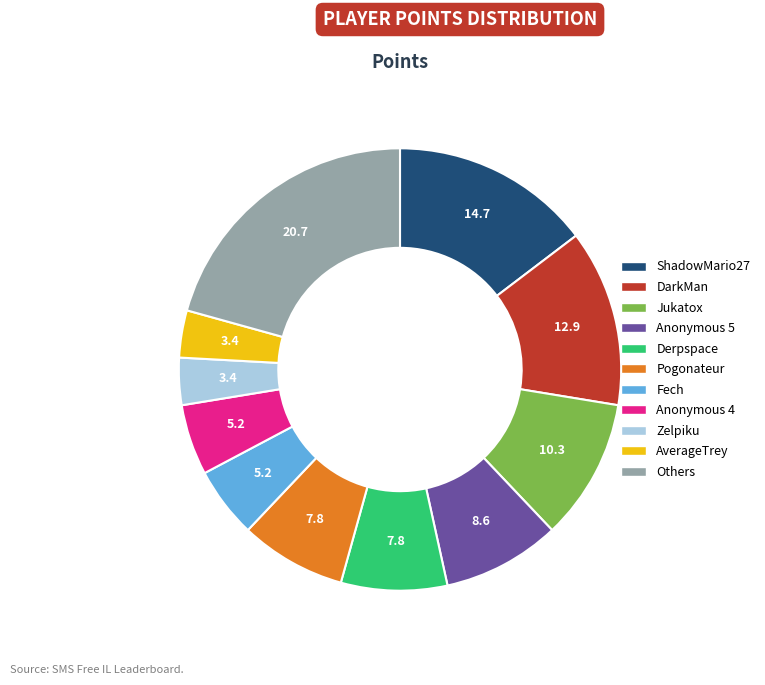

Which has a higher value, Pogonateur or AverageTrey?

Pogonateur